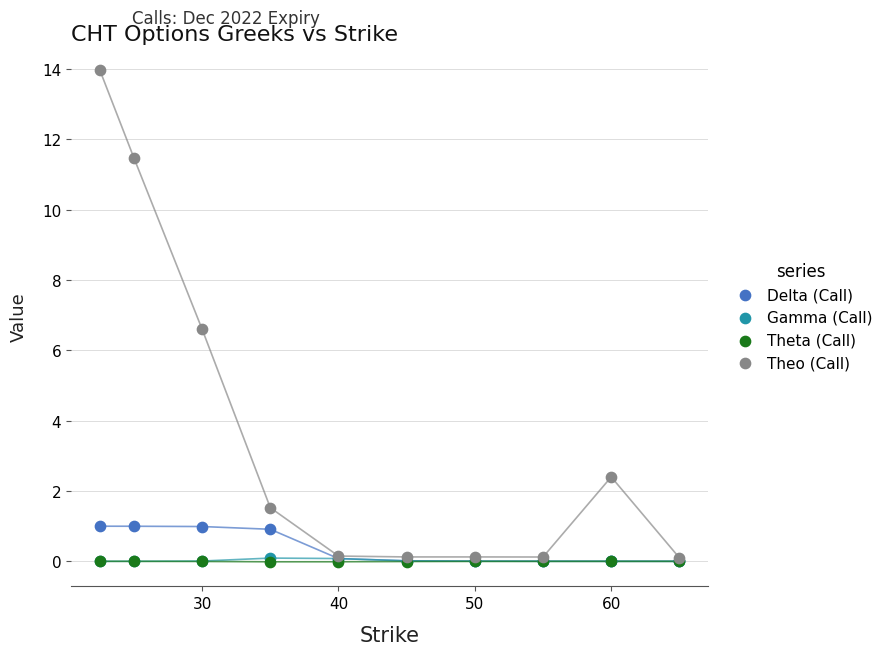

What are all the series names shown in the legend?

Delta (Call), Gamma (Call), Theta (Call), Theo (Call)